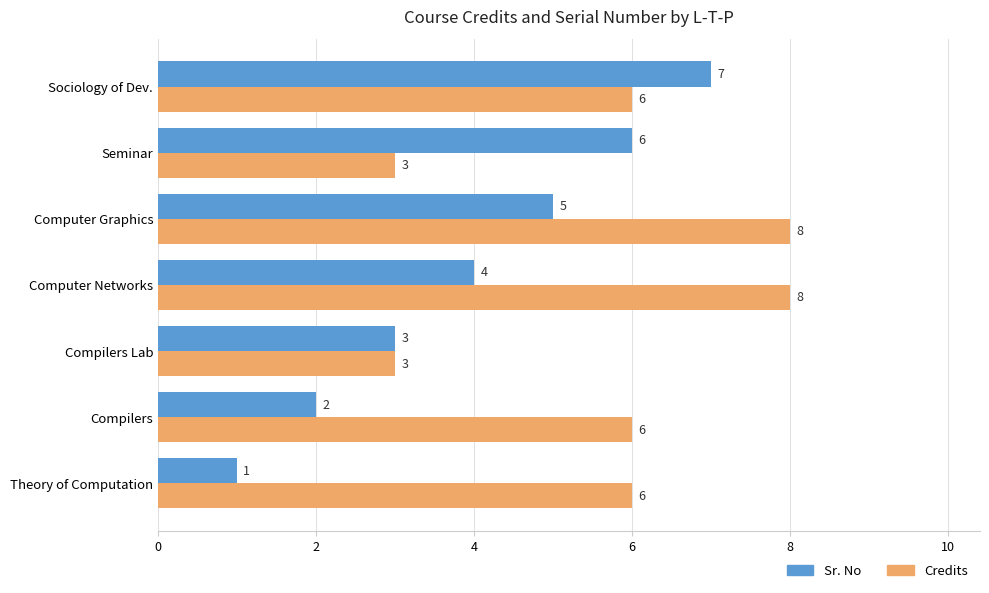

The Credits series shows 6 at Sociology of Dev.. True or false?

True